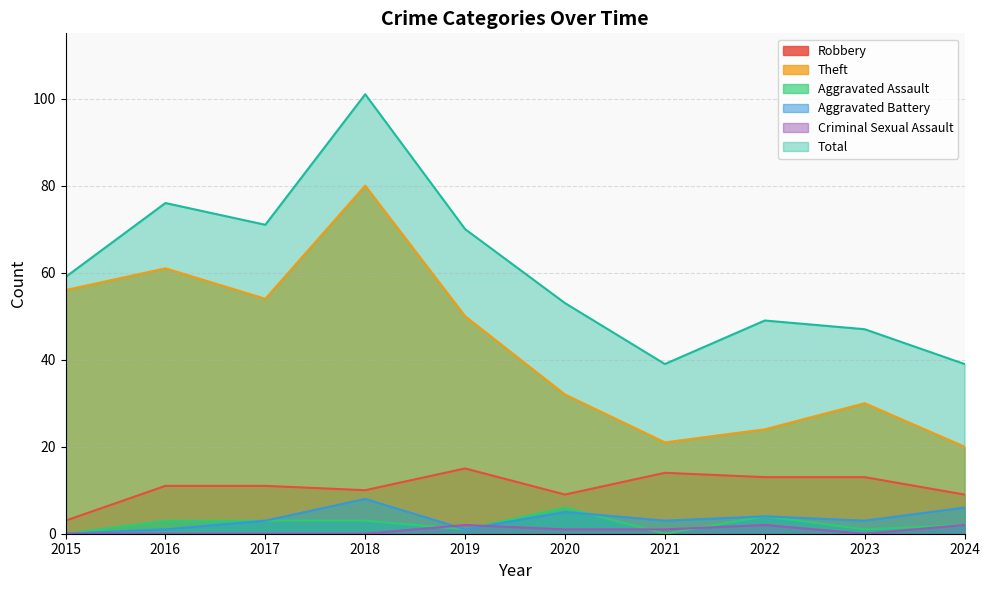

What is the difference between the highest and lowest values at 2016?

76